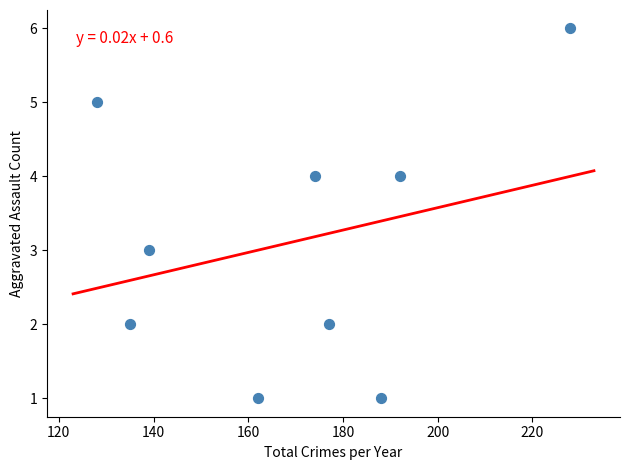

What is the range of Y values (max minus min)?

5